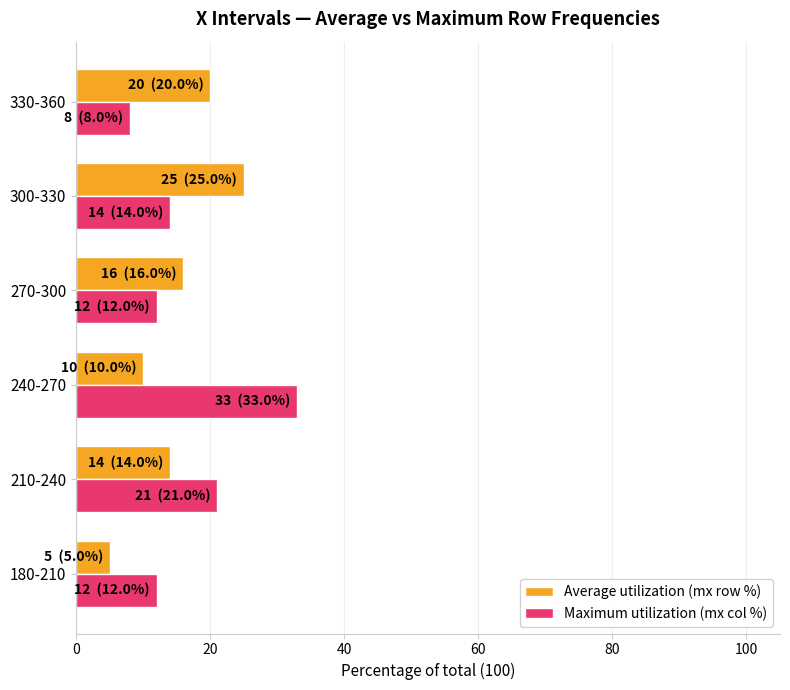

What is the difference between the highest and lowest values at 270-300?

4.0